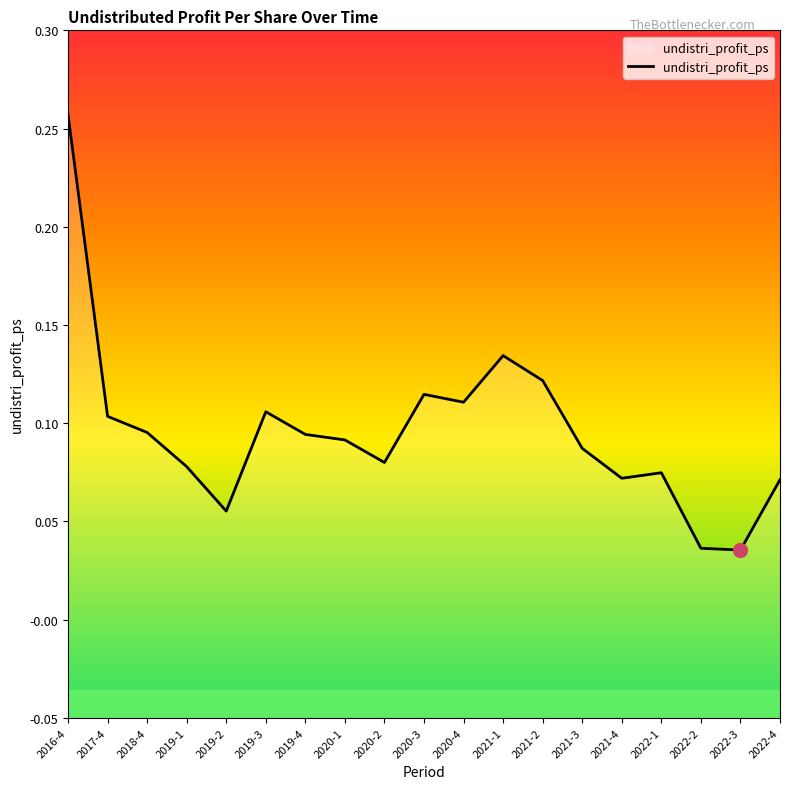

How many lines are shown in the chart?

1